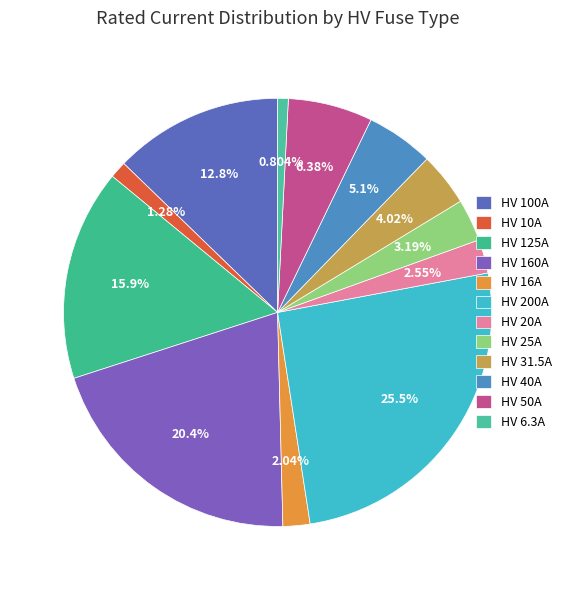

Is it true that HV 160A is 20% of the pie?

True